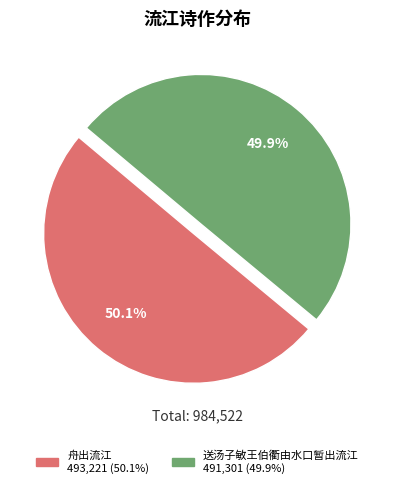

Approximately how many times larger is the value at 送汤子敏王伯衢由水口暂出流江 compared to 舟出流江?

1.0